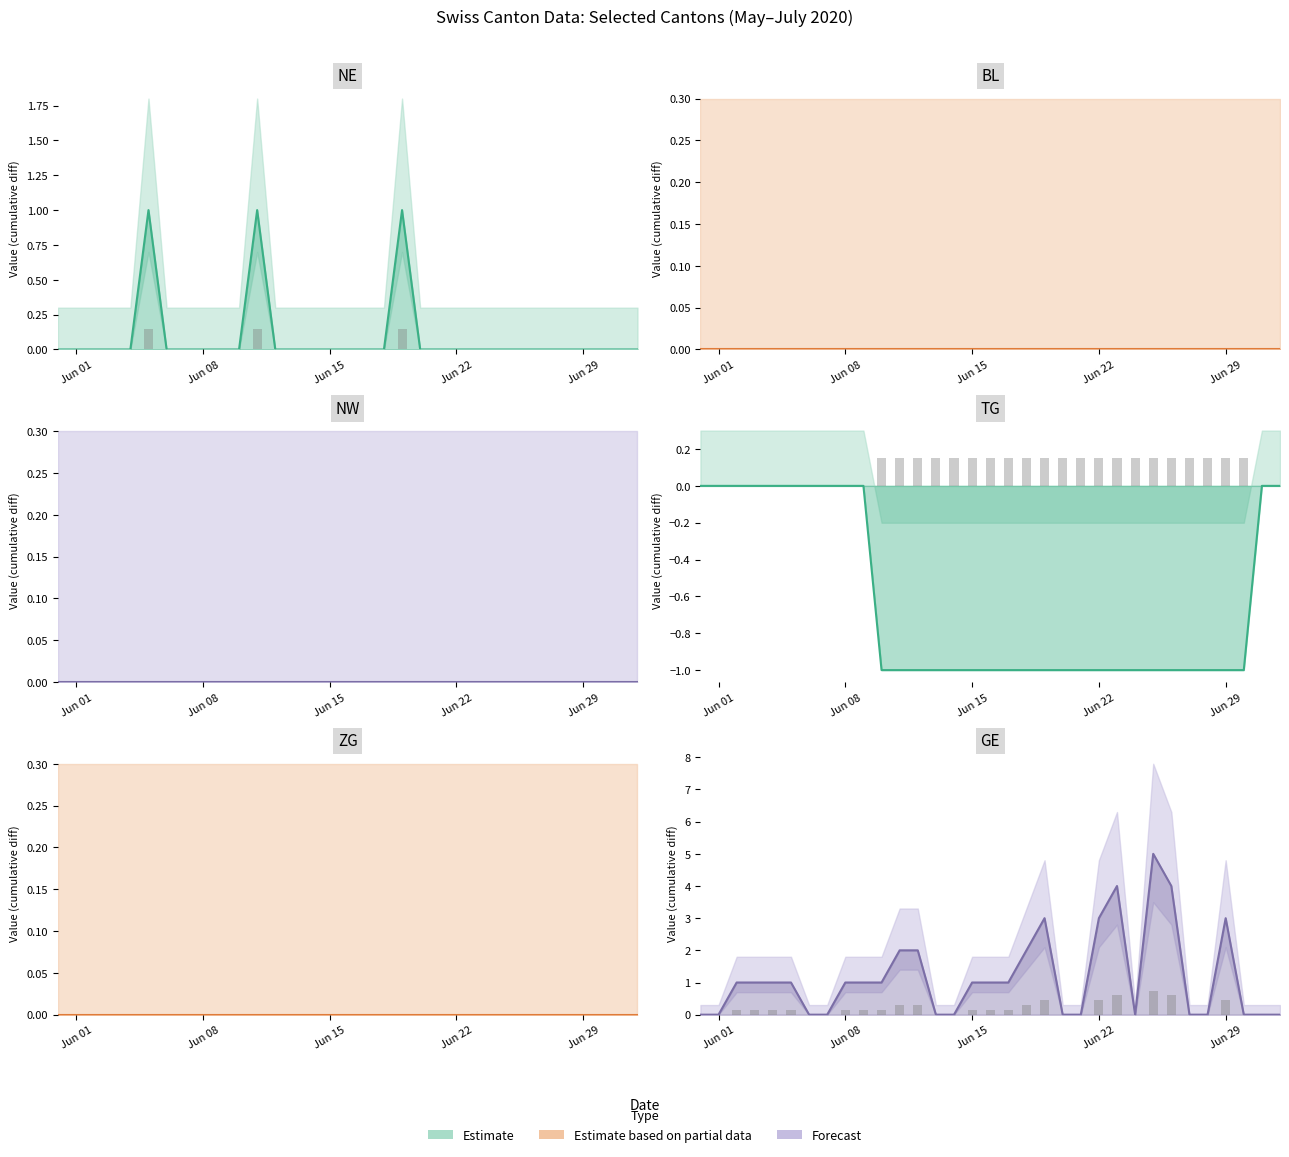

At which label is NE closest to 0?

2020-05-31